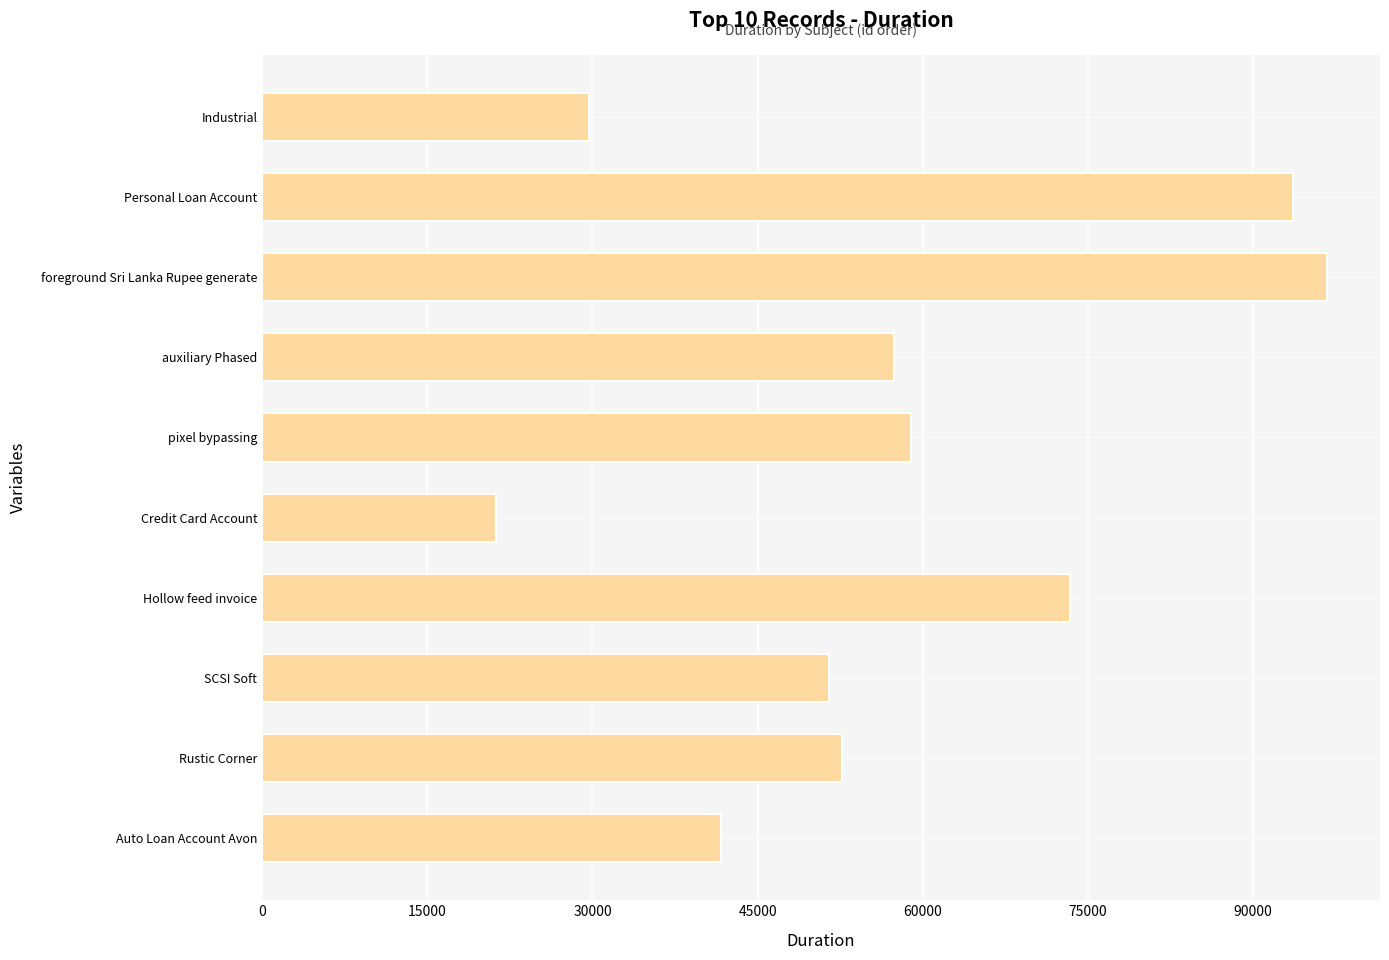

Reading bottom to top, what are all the values shown in this chart?

41643	52668	51465	73330	21239	58964	57384	96678	93644	29642